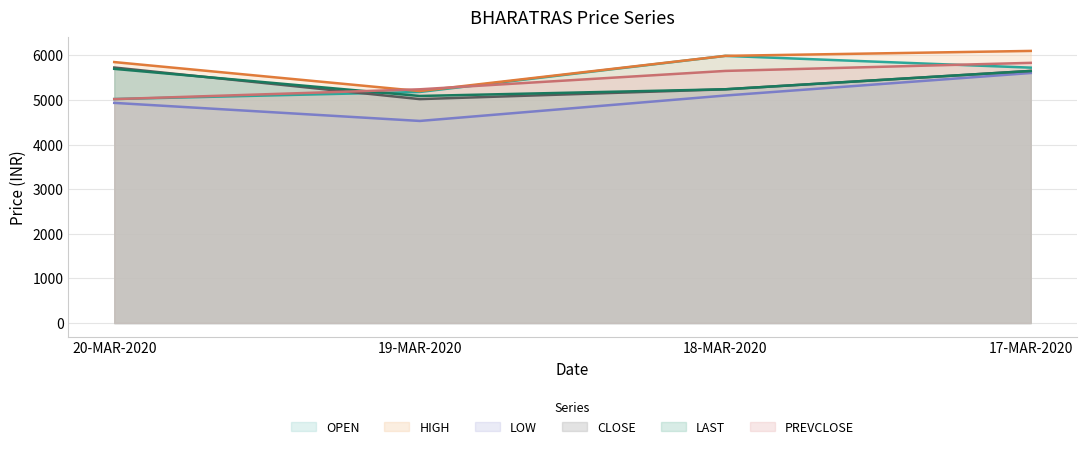

The OPEN series shows 5021.0 at 20-MAR-2020. True or false?

True